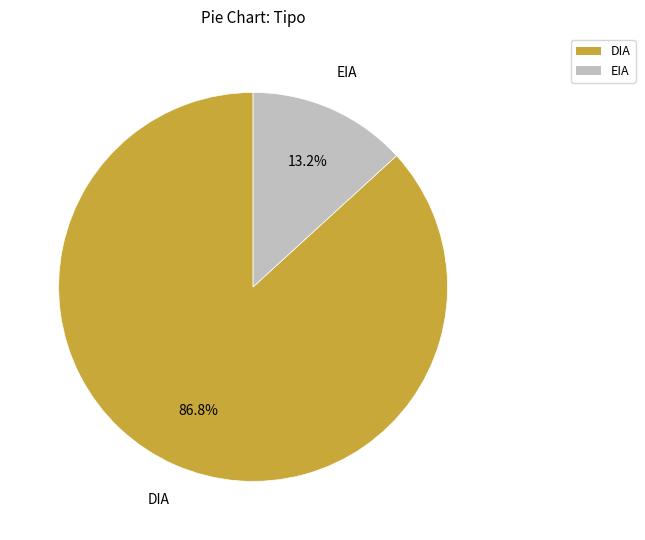

What is the ratio of the value at EIA to the value at DIA?

0.2